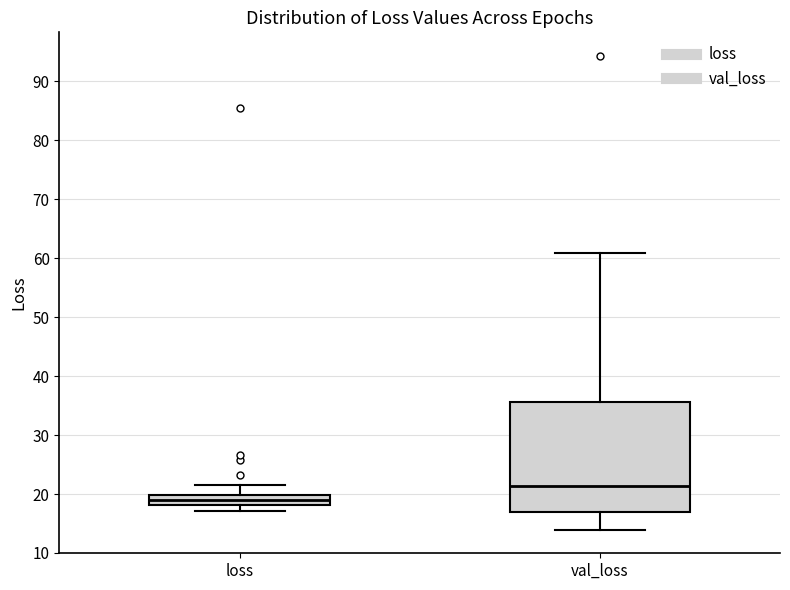

Reading left to right, transcribe this box plot: for each box, give where its median line is, the range the box spans, and where its two whiskers end, as read against the y-axis. The values are not printed on the chart, so give them approximately, as read against the axis.

loss: median 19, box 18 to 20, whiskers 17 to 22
val_loss: median 21, box 17 to 36, whiskers 14 to 61